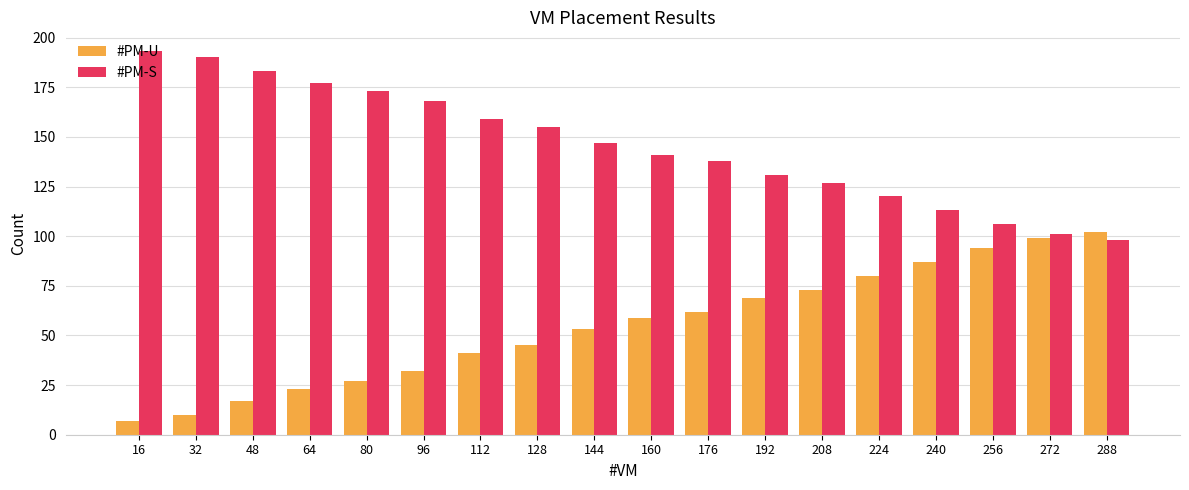

What is the difference between the highest and lowest values at 240?

26